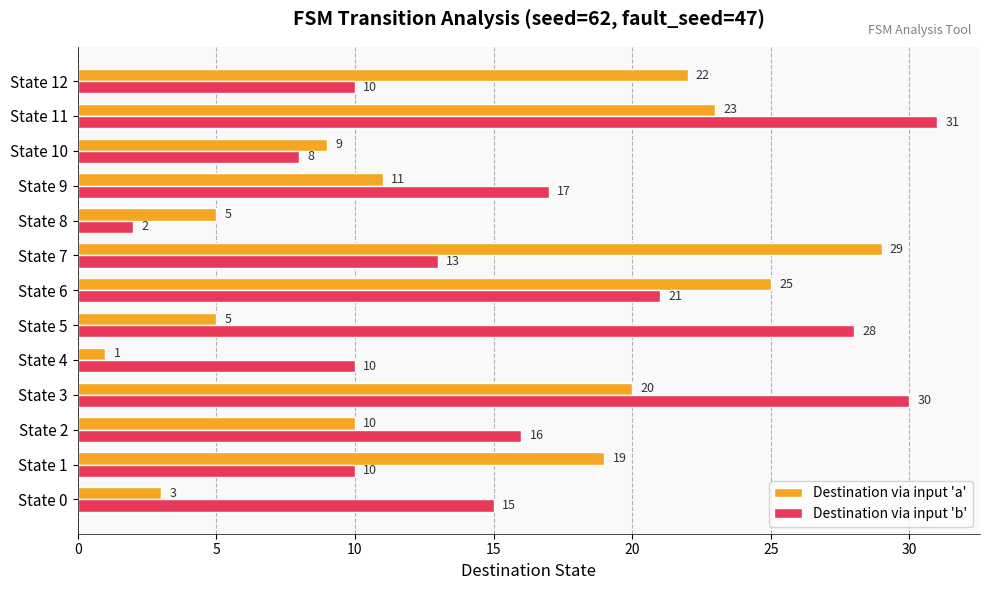

Which series has the widest spread of values?

Destination via input 'b'